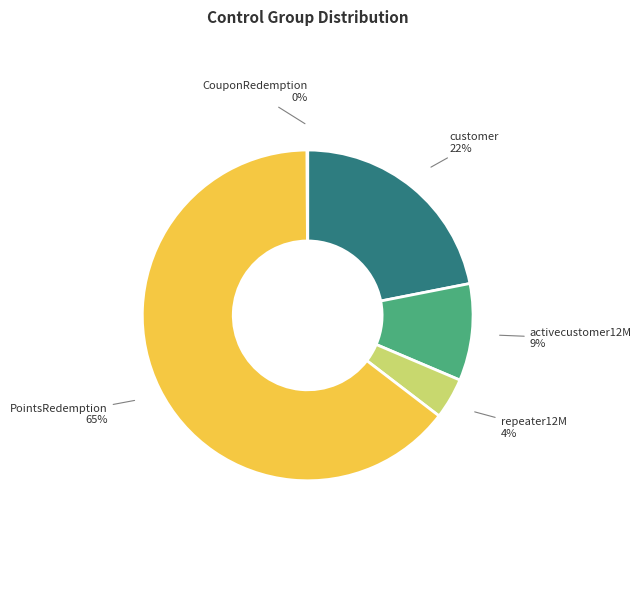

Which slice is the largest?

PointsRedemption